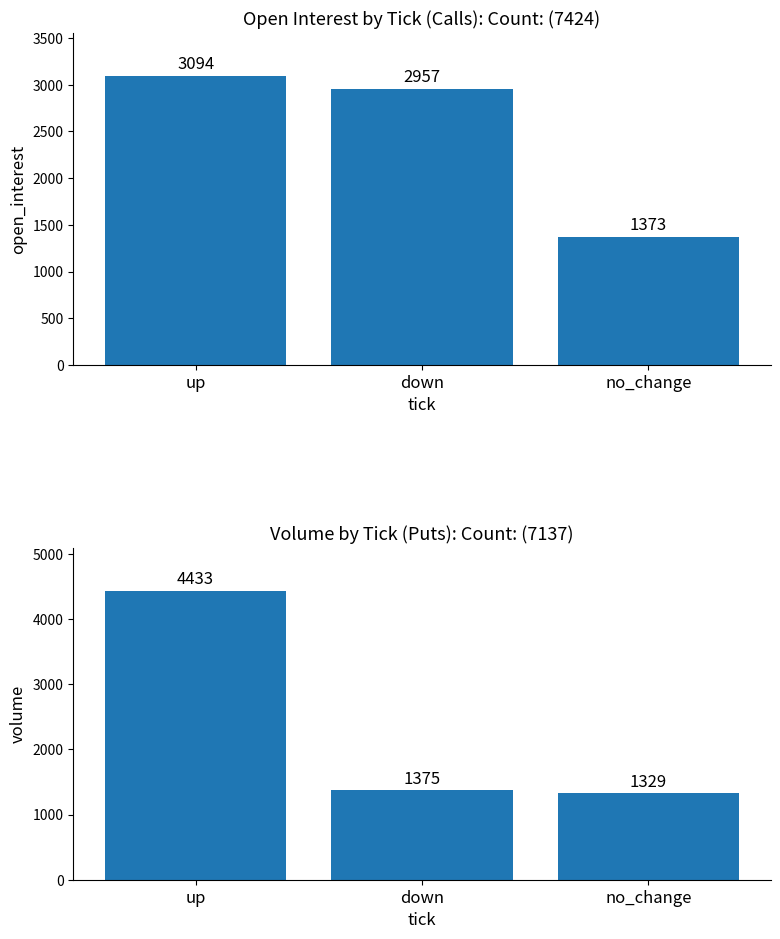

Between up and down, which series saw the biggest shift?

volume